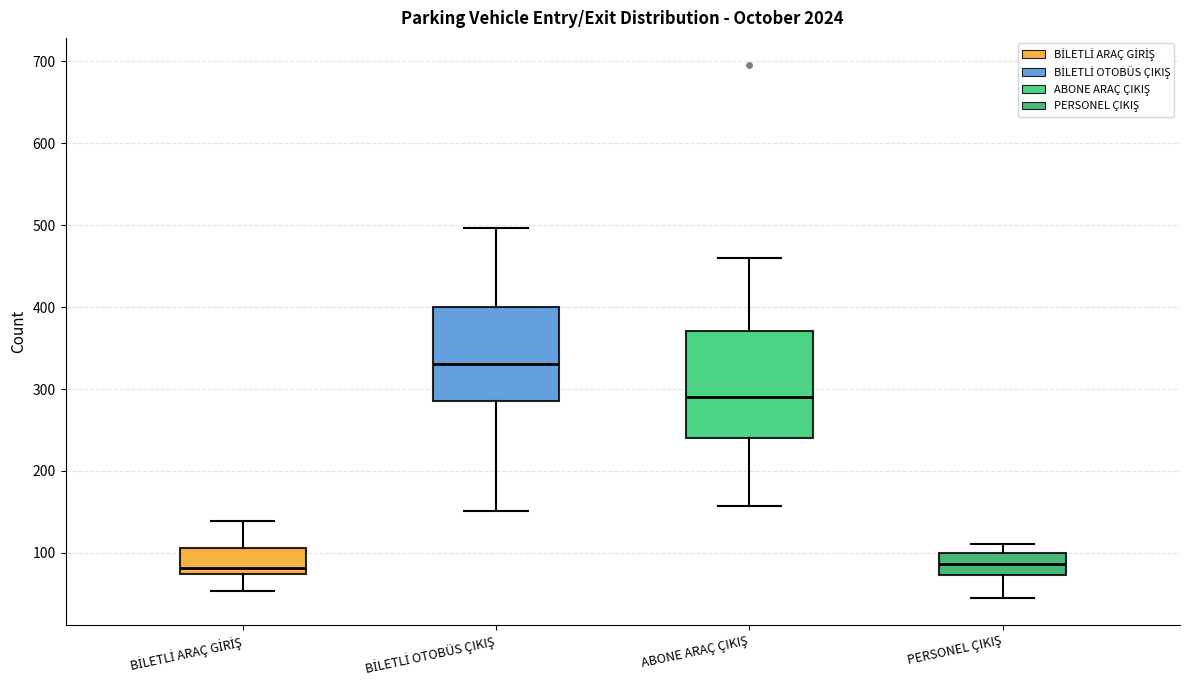

Where is the upper edge of the box for PERSONEL ÇIKIŞ on the y-axis? The values are not printed on the chart, so give them approximately, as read against the axis.

100